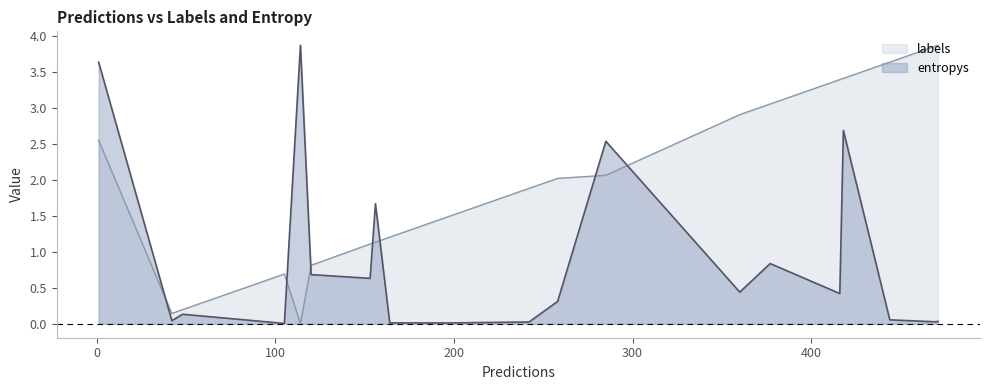

Which series has the largest total across all categories?

labels